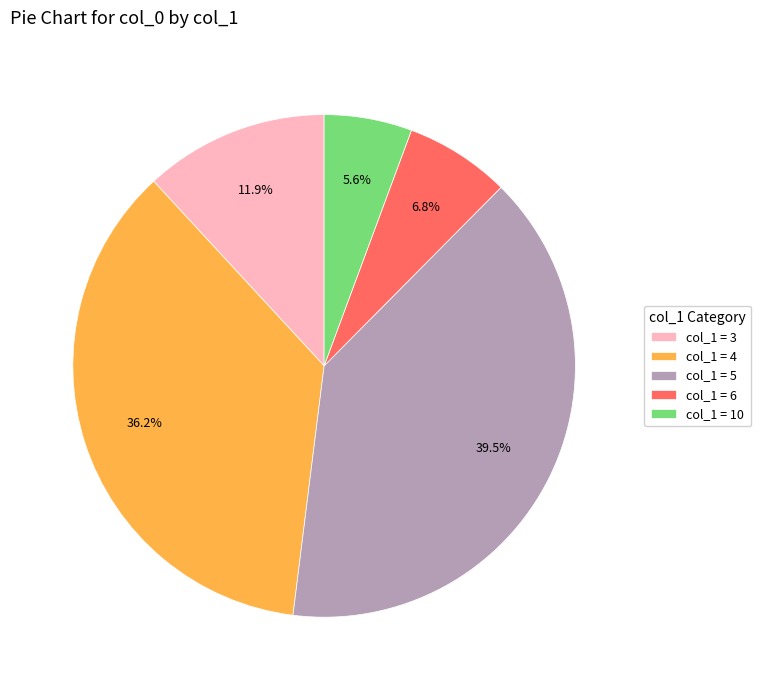

What is the ratio of the value at col_1 = 5 to the value at col_1 = 3?

3.3